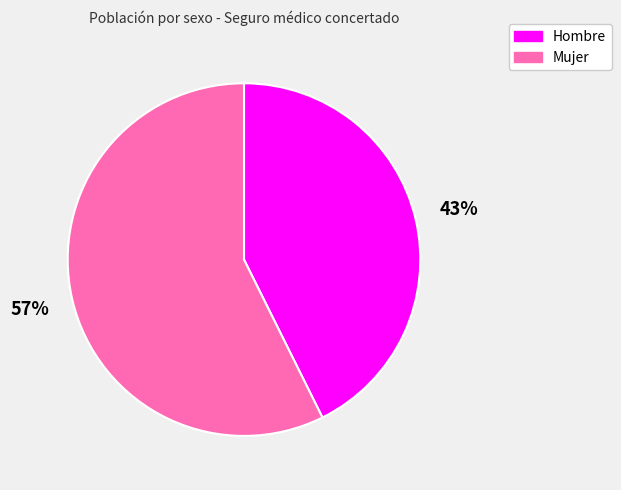

Is there a majority slice in this chart?

Yes